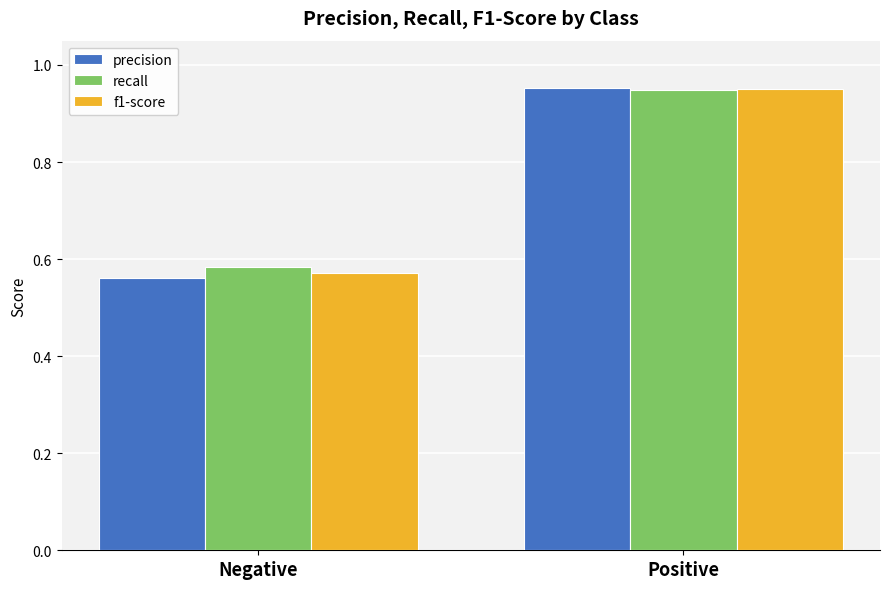

The recall series shows 0.8 at Negative. True or false?

False